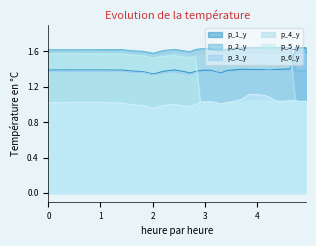

True or false: p_6_y and p_2_y intersect in this chart.

False